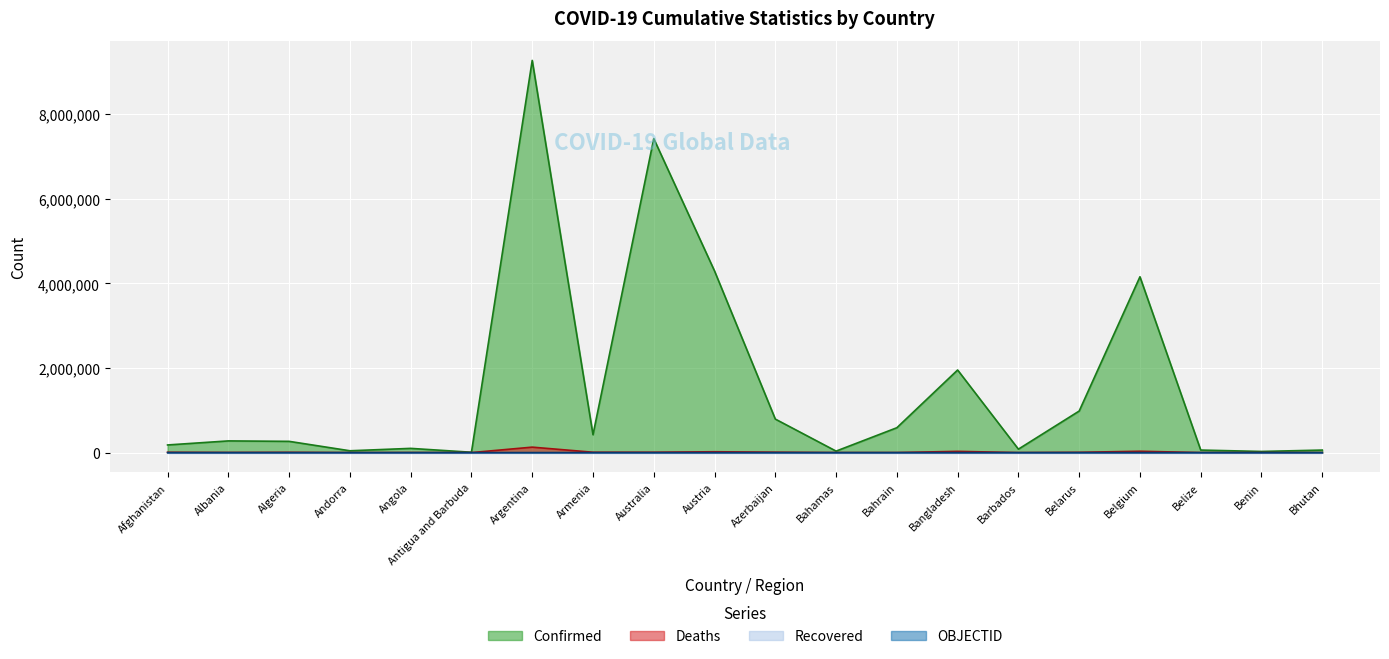

True or false: Confirmed has more than 0 points higher than both neighbors.

True